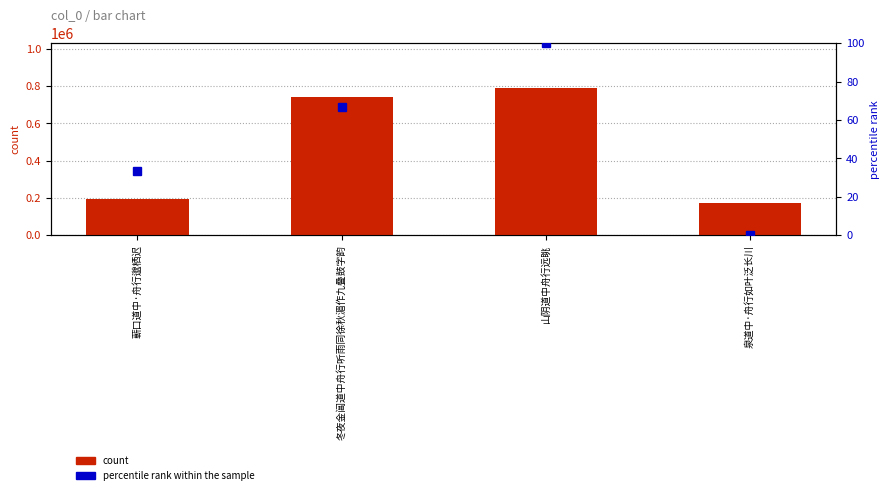

Reading right to left, what are all the values shown in this chart?

count: 172250.0	792742.0	743193.0	195721.0
percentile rank within the sample: 0.0	100.0	66.7	33.3